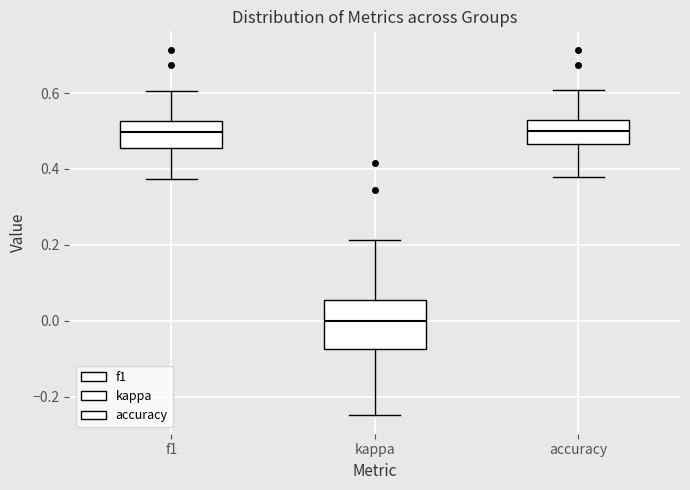

Where is the lower edge of the box for kappa on the y-axis? The values are not printed on the chart, so give them approximately, as read against the axis.

-0.08